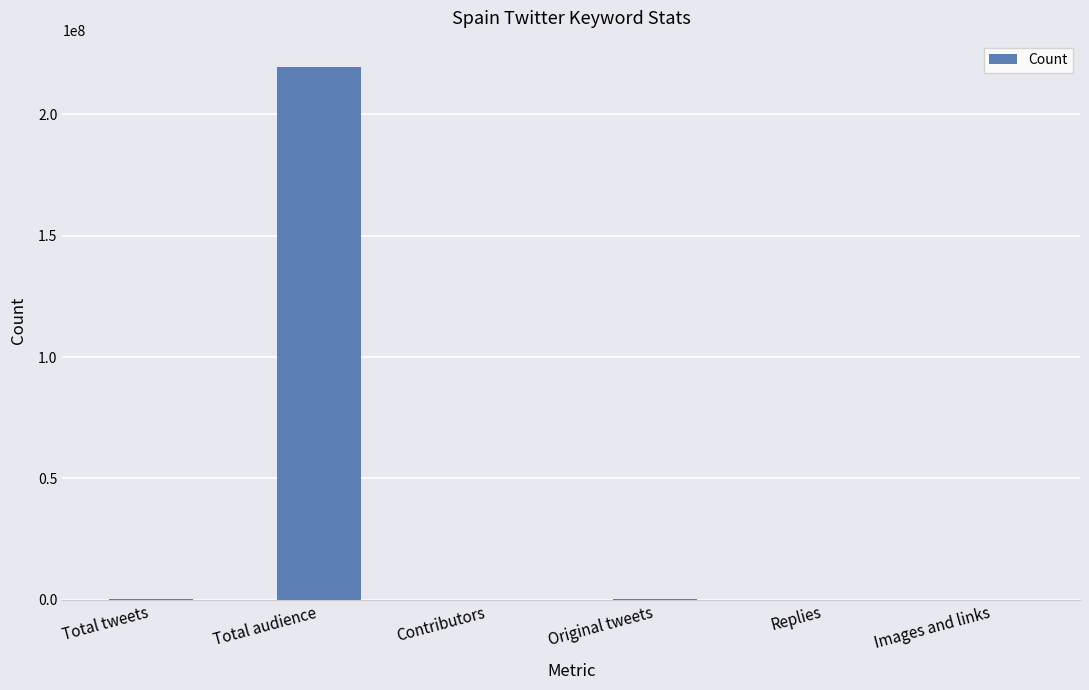

Does the chart contain stacked bars?

No